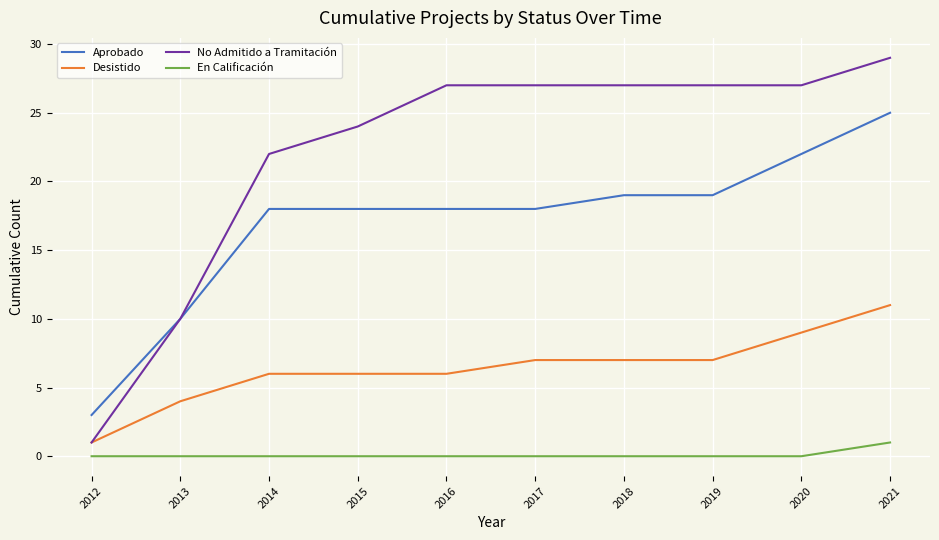

Reading left to right, what are all the values shown in this chart?

Aprobado: 3	10	18	18	18	18	19	19	22	25
Desistido: 1	4	6	6	6	7	7	7	9	11
No Admitido a Tramitación: 1	10	22	24	27	27	27	27	27	29
En Calificación: 0	0	0	0	0	0	0	0	0	1